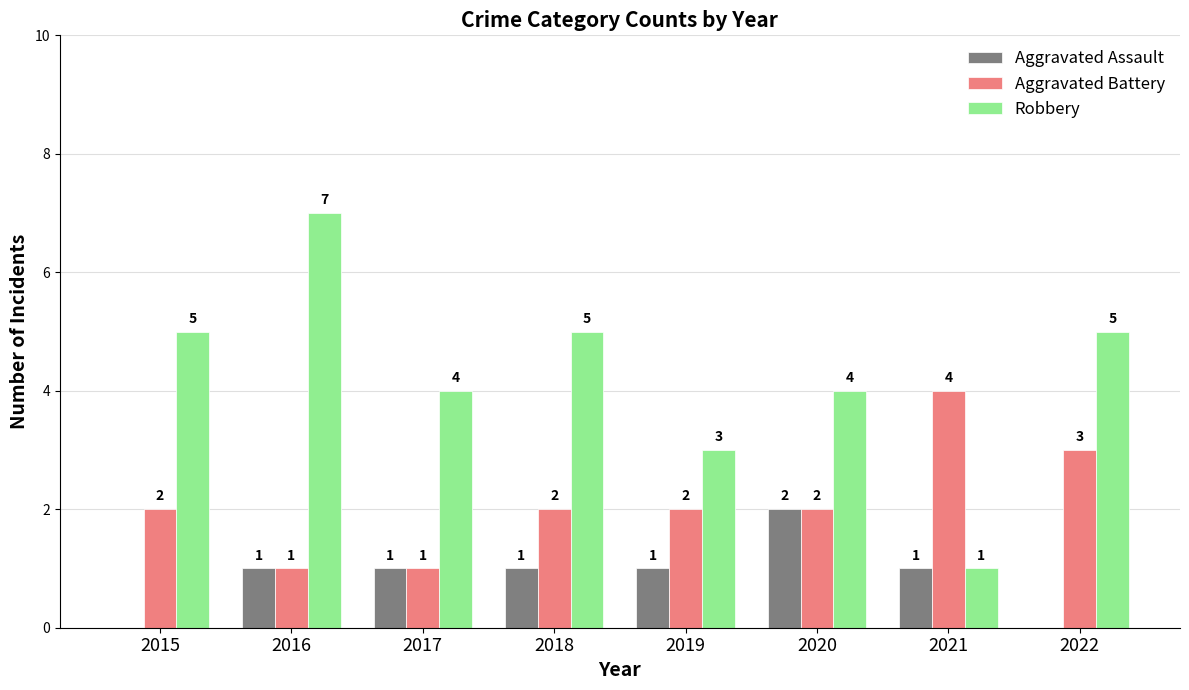

Between 2018 and 2021, which series saw the biggest shift?

Robbery